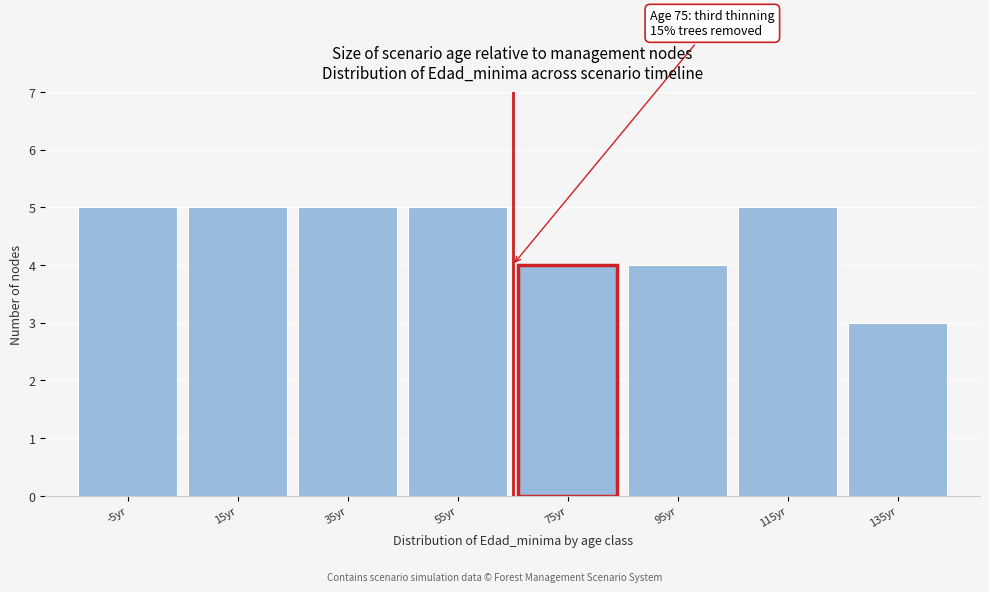

Reading left to right, extract all data points from this chart.

5	5	5	5	4	4	5	3